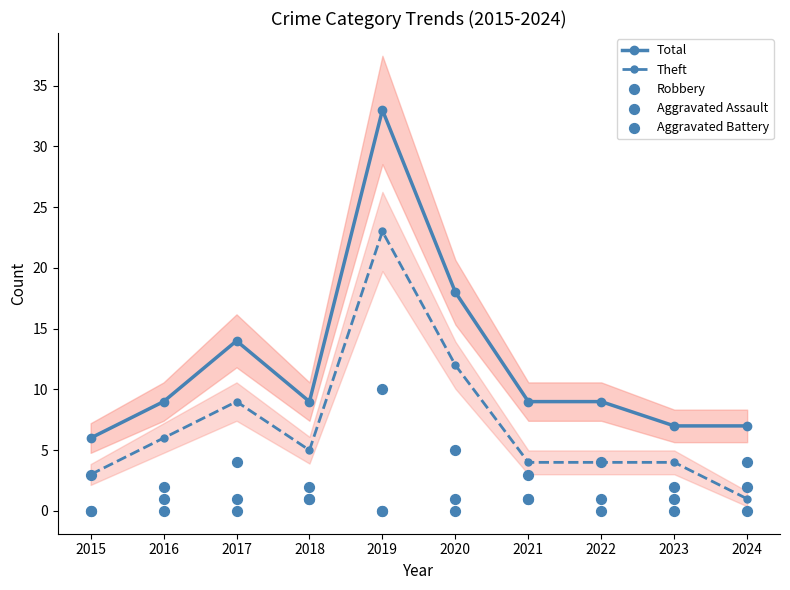

Which series has the largest total across all categories?

Total